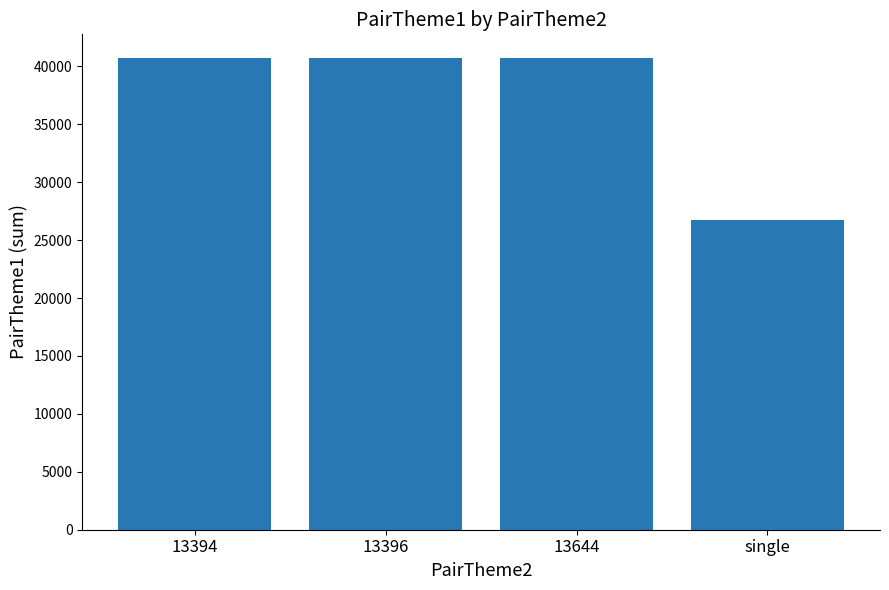

What is the approximate value at single?

26776